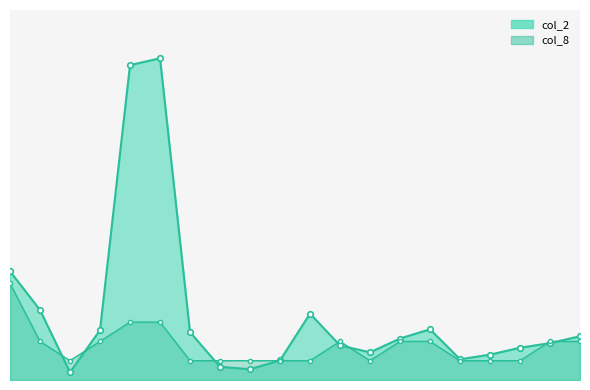

Rank the series by their average value, from lowest to highest.

col_8_line, col_2_line